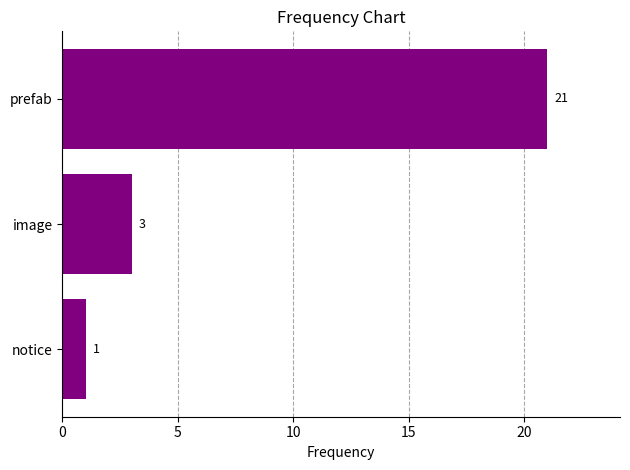

What is the value of the 2nd bar from the top?

3